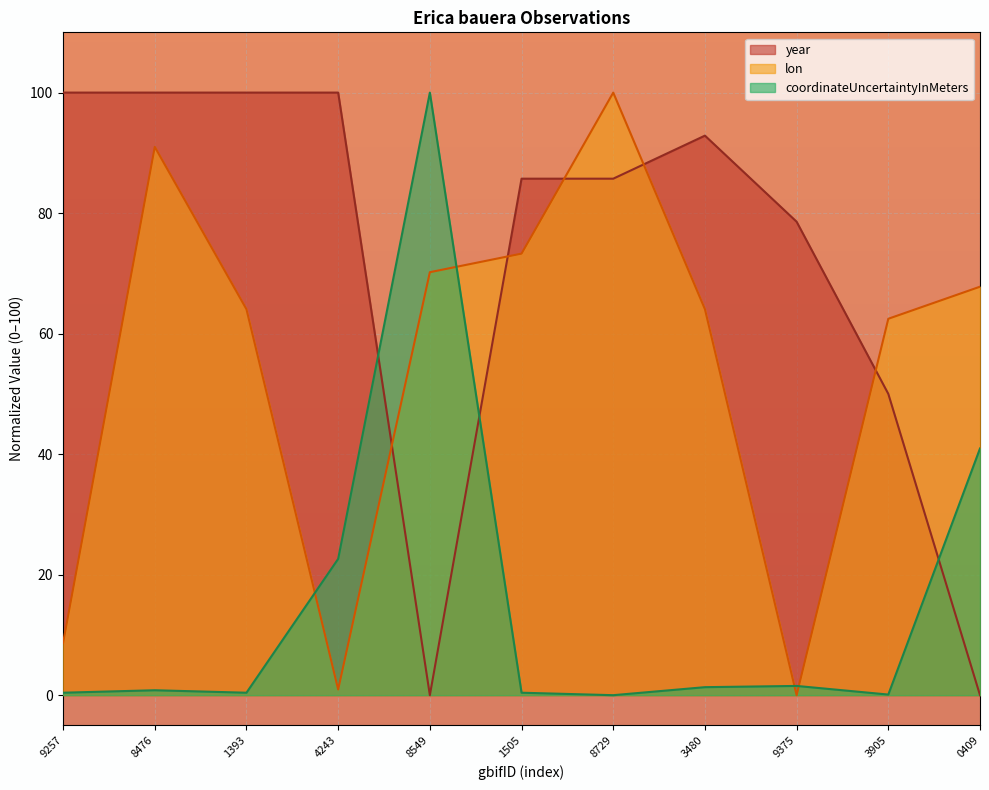

True or false: lon and year intersect in this chart.

True